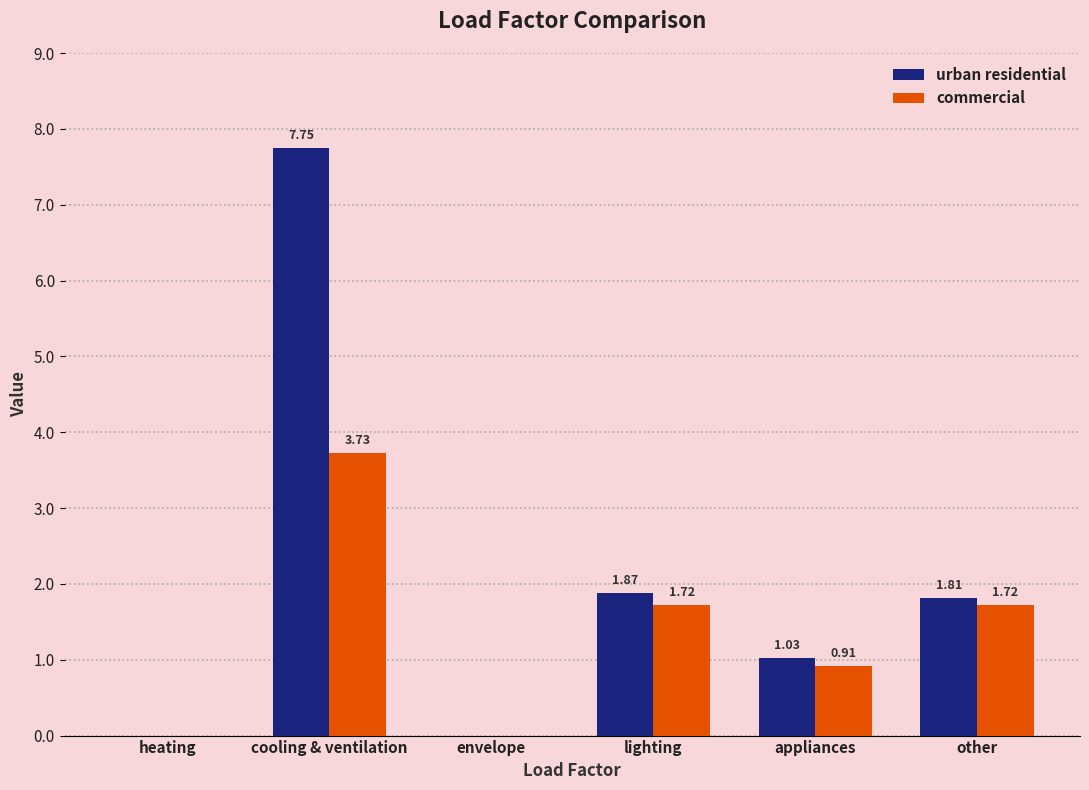

Which series changed the most between heating and appliances?

urban residential